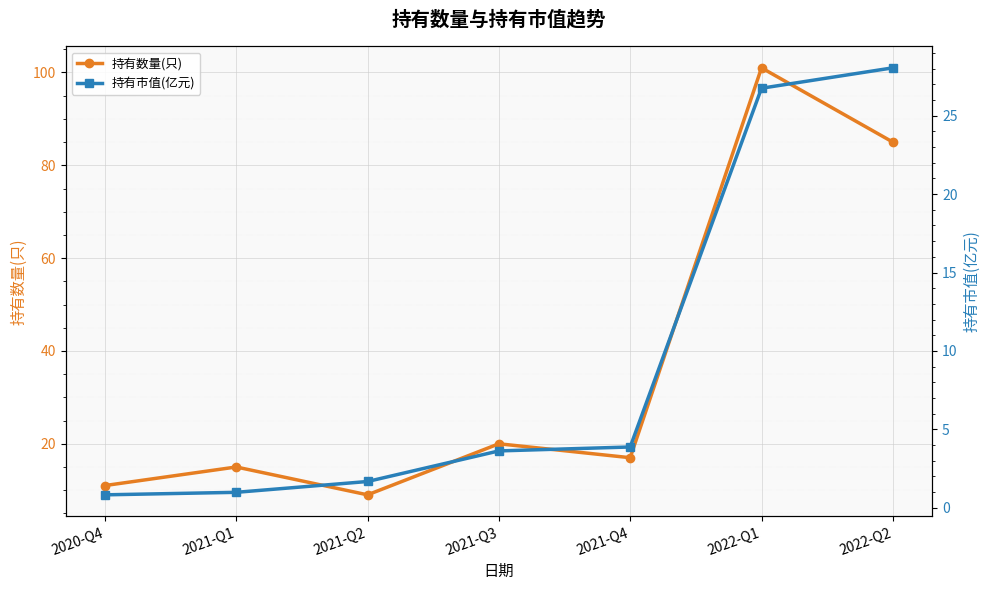

Is it true that 持有数量(只) equals 5 at 2021-Q3?

False